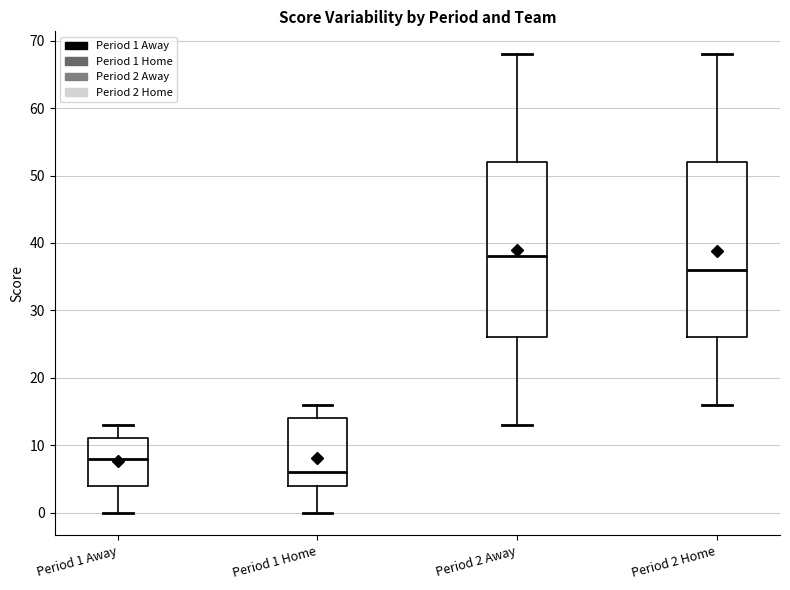

Reading left to right, read every box against the y-axis: the position of its median line, the range the box covers, and the ends of its whiskers. The values are not printed on the chart, so give them approximately, as read against the axis.

Period 1 Away: median 8, box 4 to 11, whiskers 0 to 13
Period 1 Home: median 6, box 4 to 14, whiskers 0 to 16
Period 2 Away: median 38, box 26 to 52, whiskers 13 to 68
Period 2 Home: median 36, box 26 to 52, whiskers 16 to 68